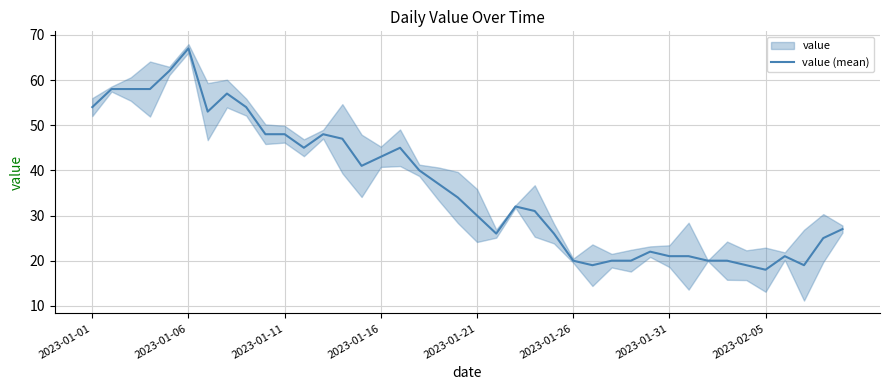

How many lines are shown in the chart?

1